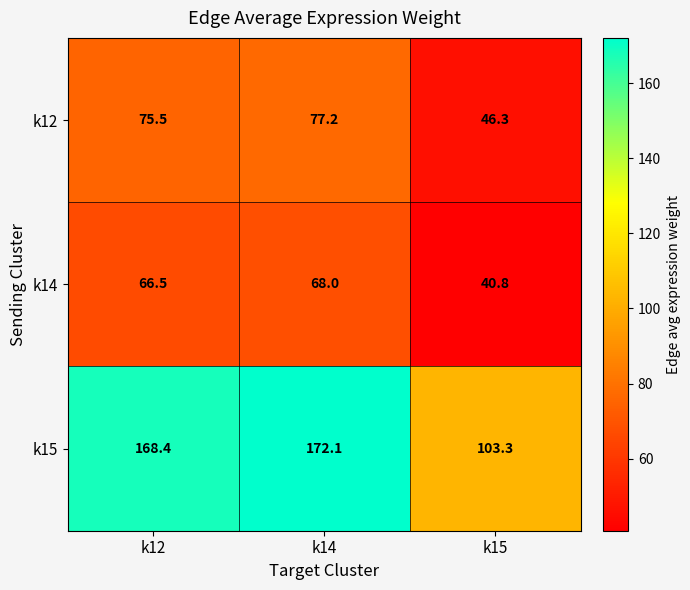

Where is k14 nearest to the value 54?

k12